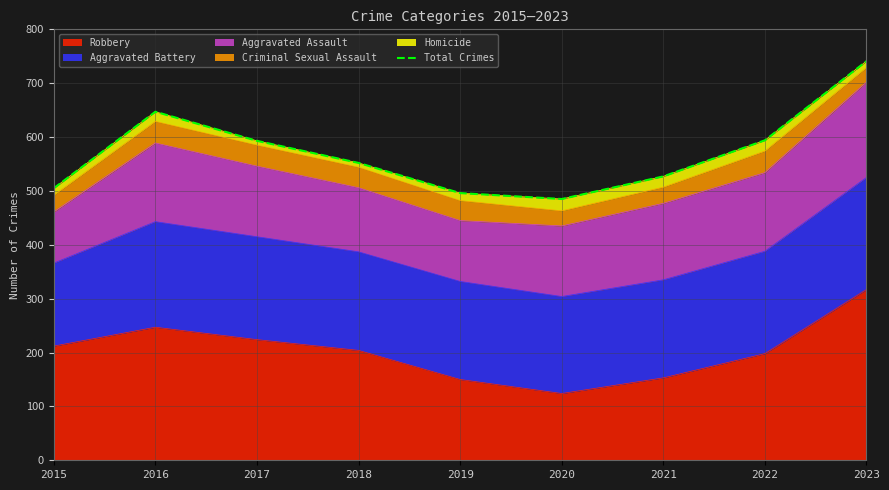

How many lines are shown in the chart?

1